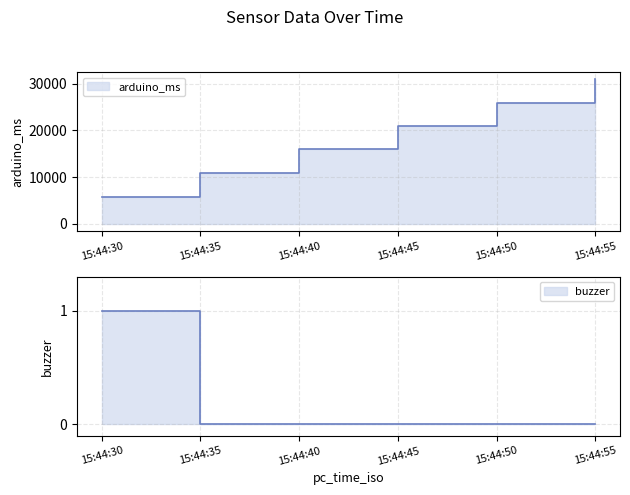

At how many categories does at least one series exceed 3945?

6